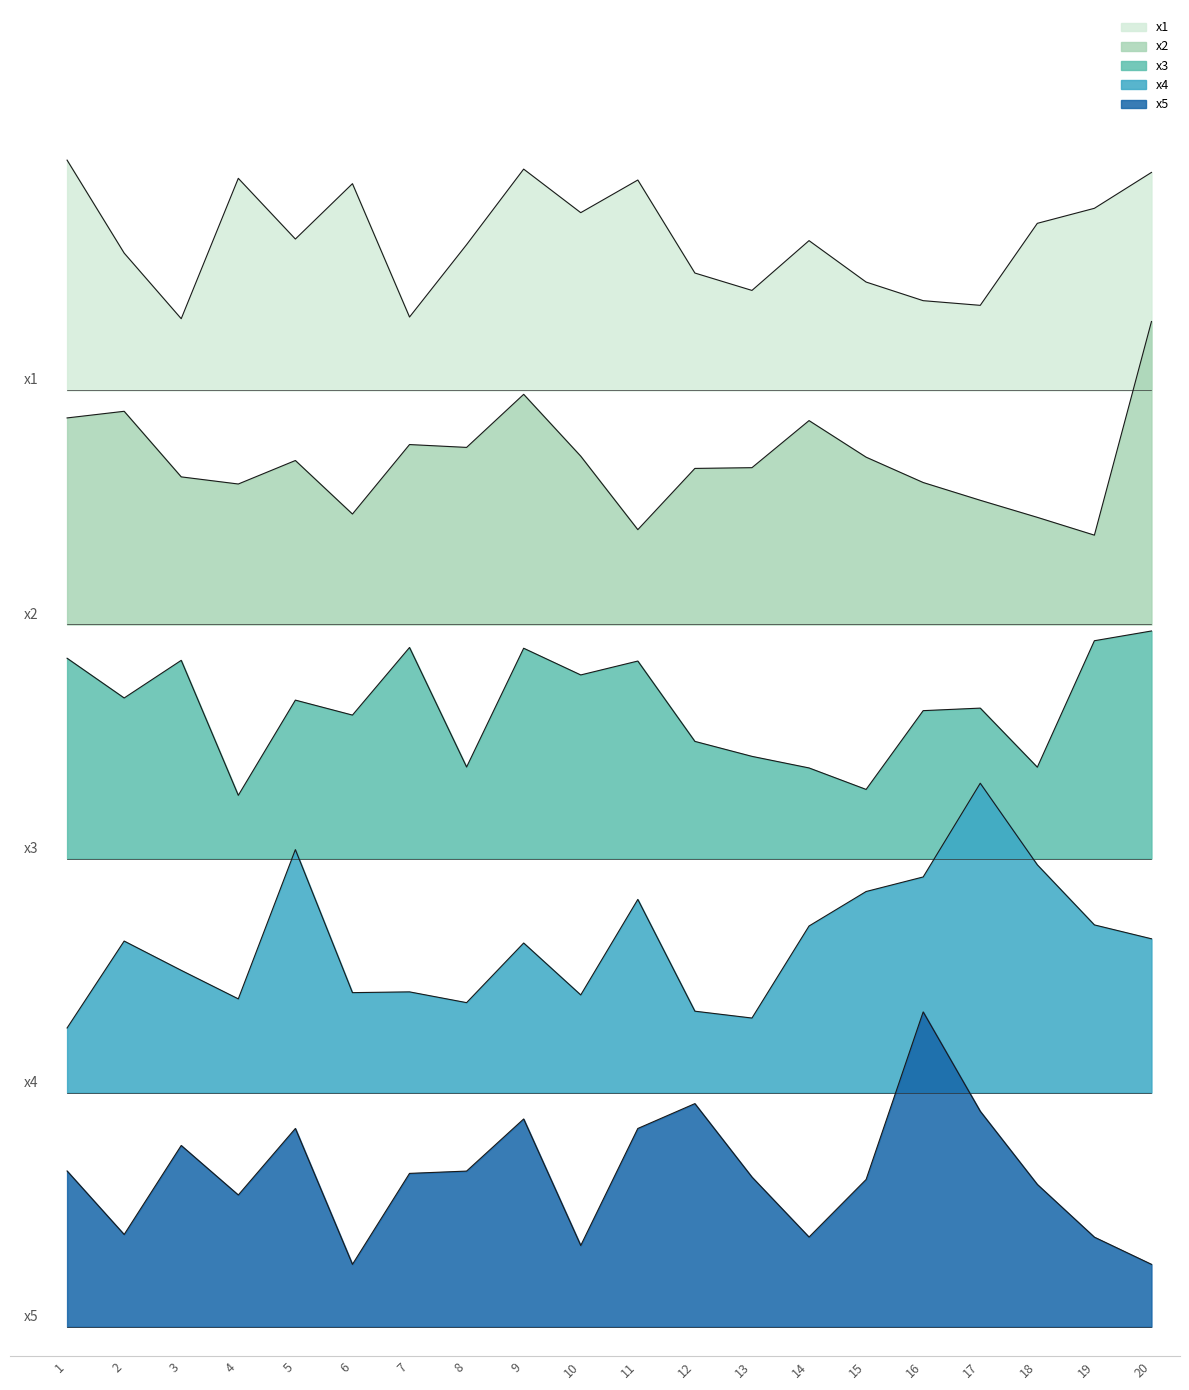

Reading right to left, list all the values displayed in this chart.

x1: 39.4	38.2	37.7	34.9	35.1	35.7	37.1	35.4	36.0	39.2	38.1	39.6	37.0	34.5	39.1	37.2	39.2	34.5	36.7	39.9
x2: 34.4	27.1	27.7	28.2	28.9	29.7	31.0	29.4	29.3	27.2	29.8	31.9	30.1	30.1	27.8	29.6	28.8	29.0	31.3	31.1
x3: 23.8	23.4	19.1	21.1	21.1	18.4	19.1	19.5	20.0	22.8	22.3	23.2	19.1	23.2	20.9	21.4	18.2	22.8	21.5	22.8
x4: 13.3	13.7	15.8	18.6	15.4	14.9	13.7	10.6	10.8	14.6	11.3	13.1	11.1	11.4	11.4	16.3	11.2	12.2	13.2	10.2
x5: 2.1	3.1	4.9	7.4	10.8	5.0	3.1	5.1	7.6	6.8	2.8	7.1	5.3	5.2	2.1	6.8	4.5	6.2	3.2	5.3